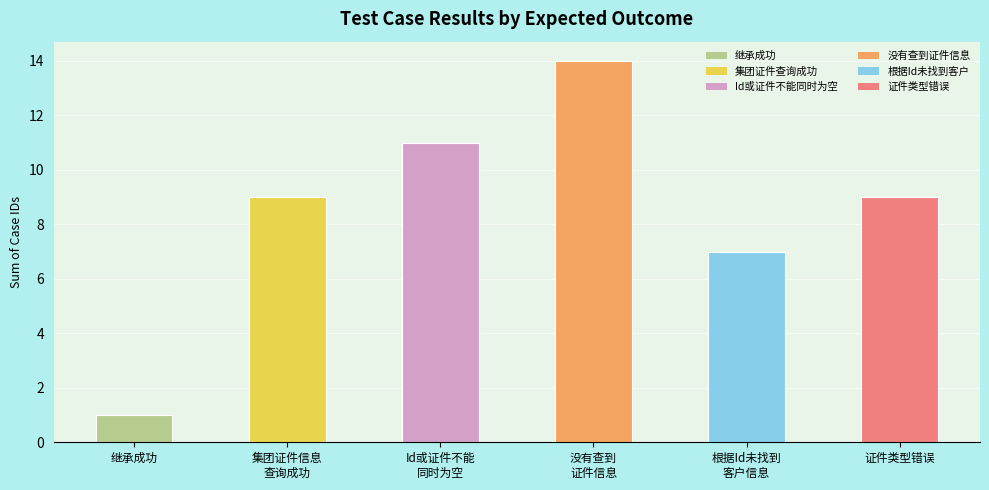

The value at 没有查到
证件信息 is 14. True or false?

True